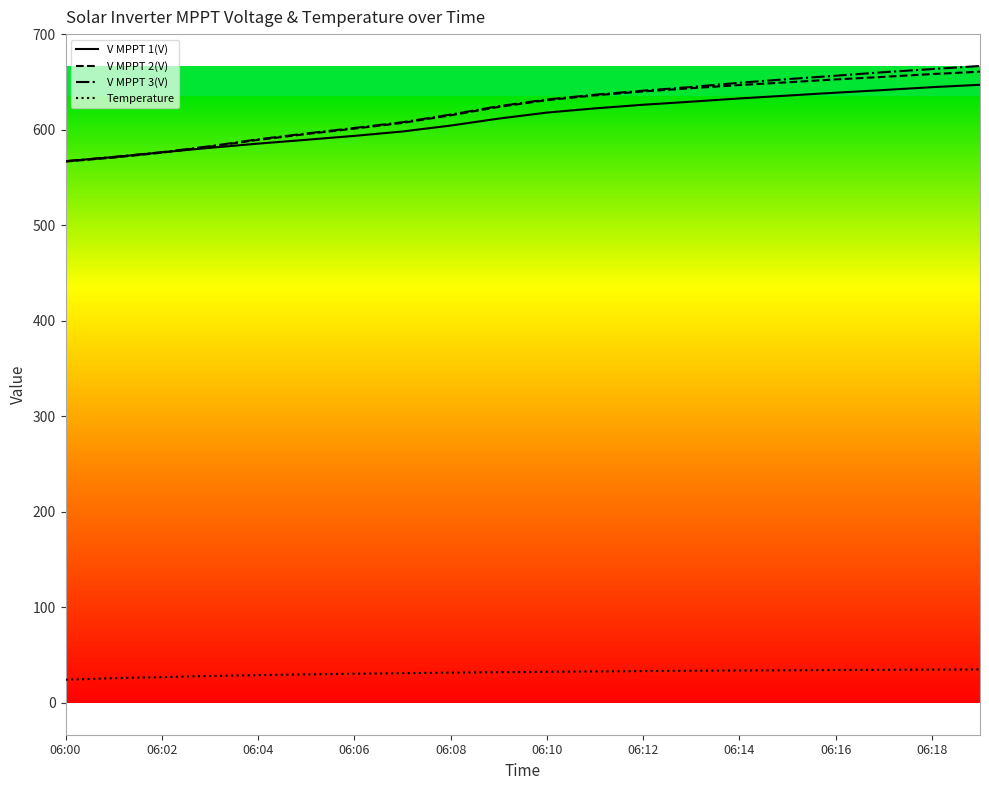

Which series has the widest spread of values?

V MPPT 3(V)